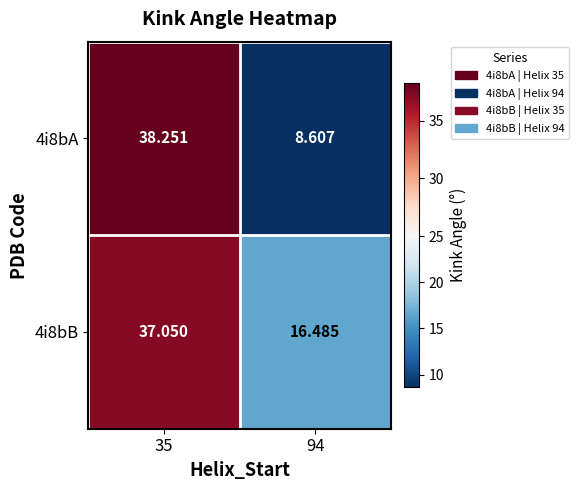

Is the value of 4i8bA at 35 greater than the value of 4i8bB at 94?

Yes